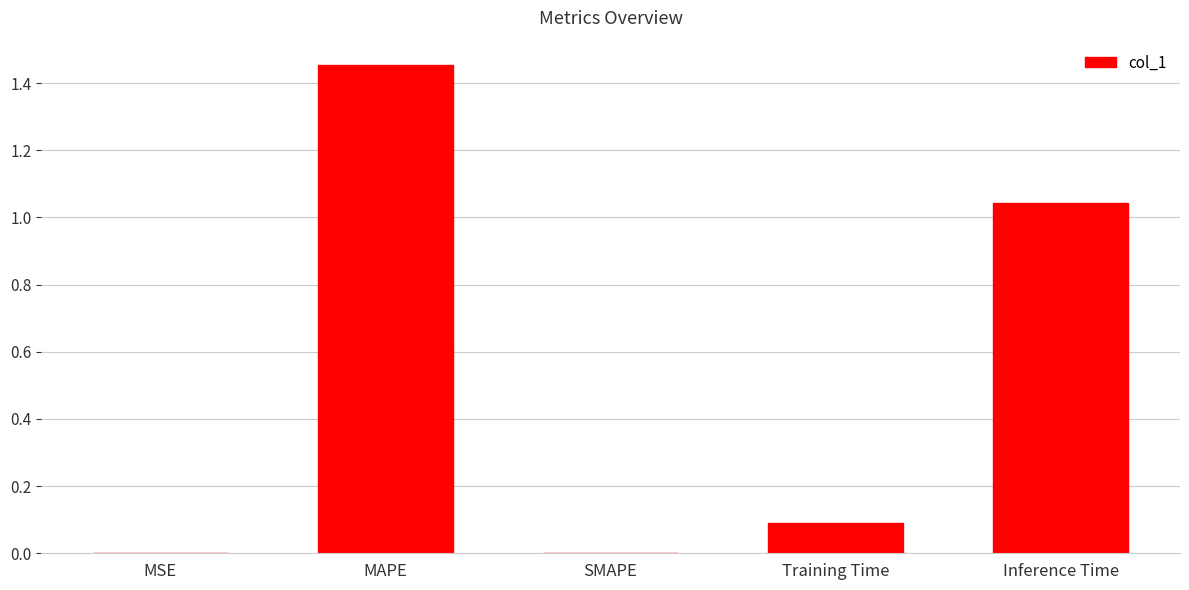

True or false: the data shows 0.0 at MSE.

True